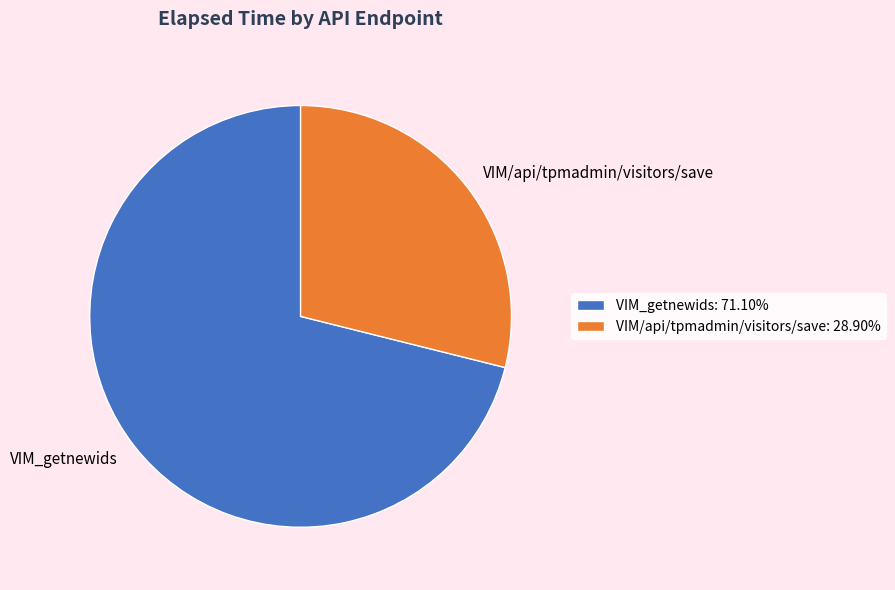

Do VIM/api/tpmadmin/visitors/save: 28.90% and VIM_getnewids: 71.10% together represent more than half of the pie?

Yes